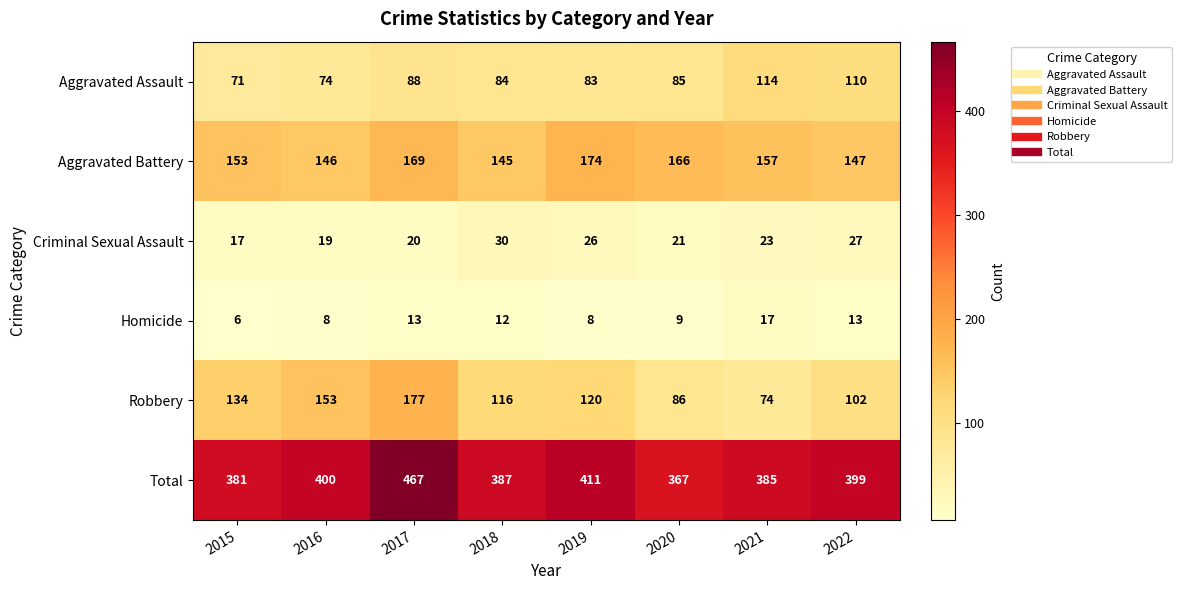

Is it true that Criminal Sexual Assault equals 45 at 2022?

False